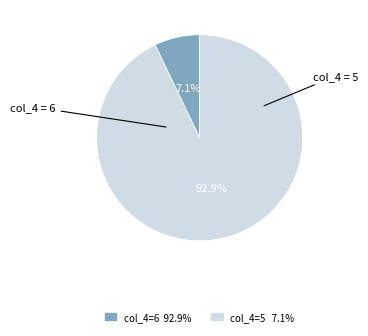

To the nearest percent, what is the difference between the largest and smallest slice percentages?

86%